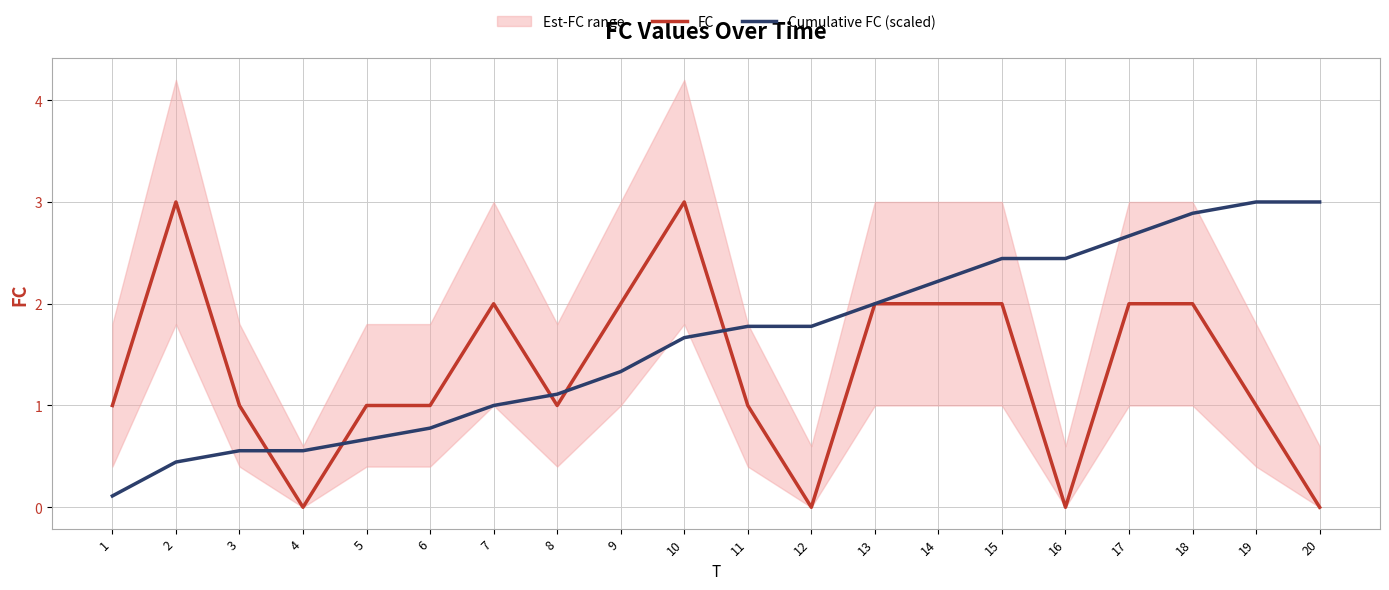

Reading left to right, list all the values displayed in this chart.

FC: 1=1.0	2=3.0	3=1.0	4=0.0	5=1.0	6=1.0	7=2.0	8=1.0	9=2.0	10=3.0	11=1.0	12=0.0	13=2.0	14=2.0	15=2.0	16=0.0	17=2.0	18=2.0	19=1.0	20=0.0
Cumulative FC (scaled): 1=0.1	2=0.4	3=0.6	4=0.6	5=0.7	6=0.8	7=1.0	8=1.1	9=1.3	10=1.7	11=1.8	12=1.8	13=2.0	14=2.2	15=2.4	16=2.4	17=2.7	18=2.9	19=3.0	20=3.0